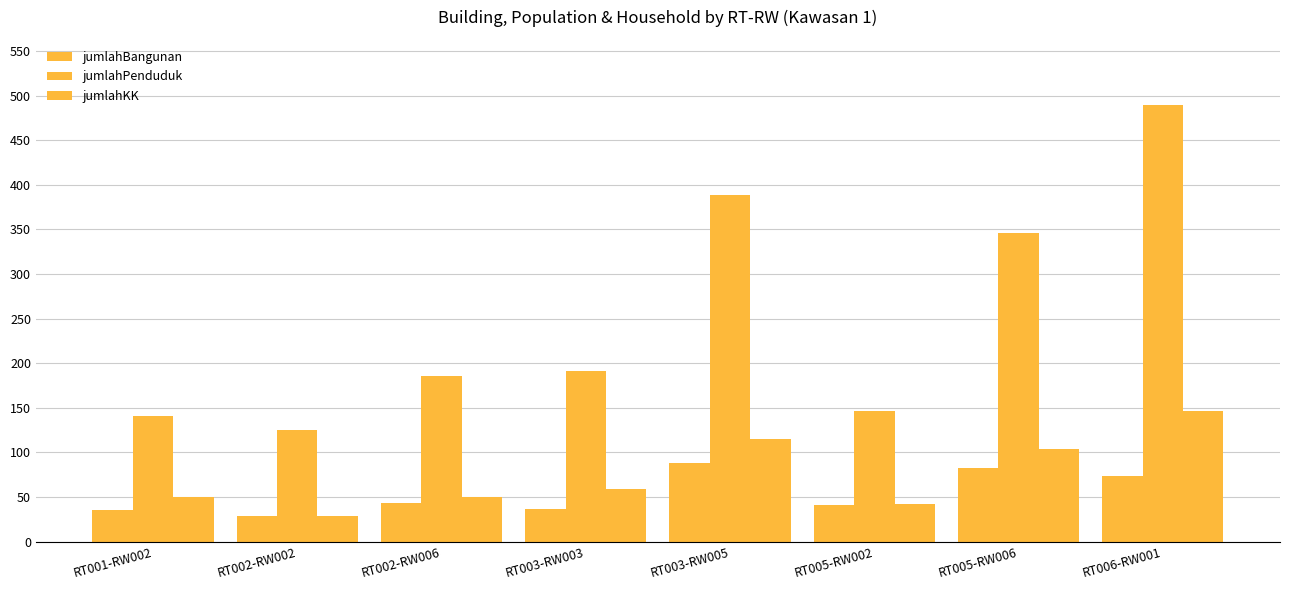

List the series in order of their peak value, lowest first.

jumlahBangunan, jumlahKK, jumlahPenduduk